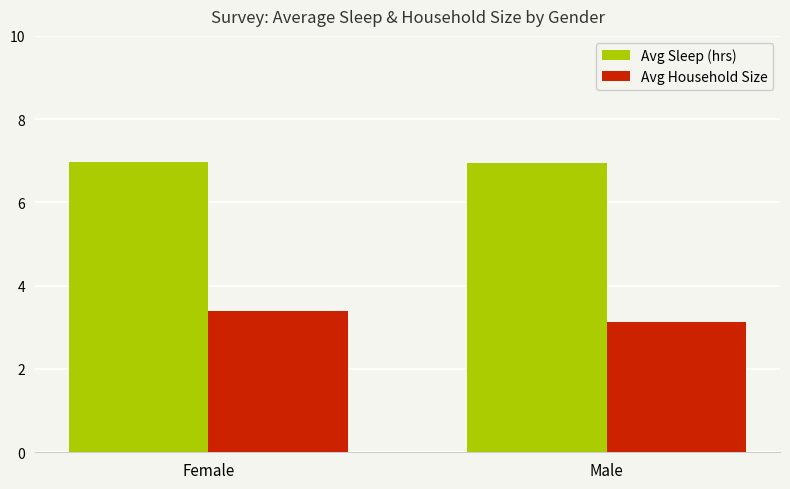

What is the label of the 2nd bar from the left?

Male